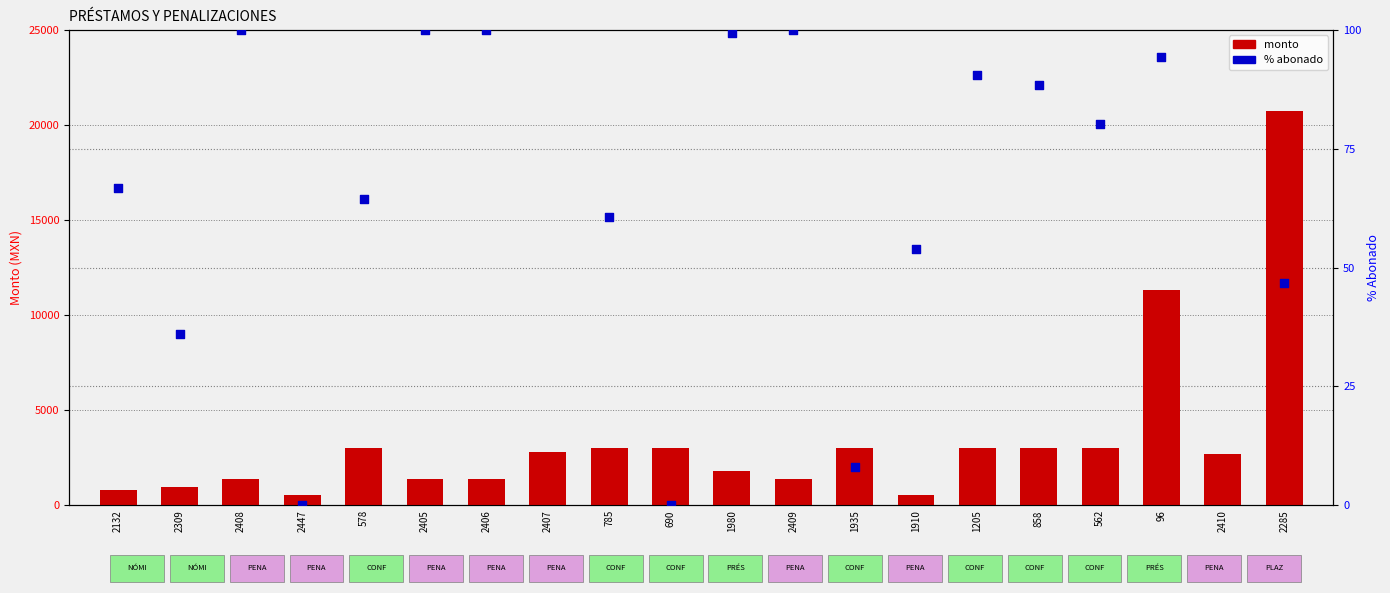

Which series has the largest total across all categories?

monto